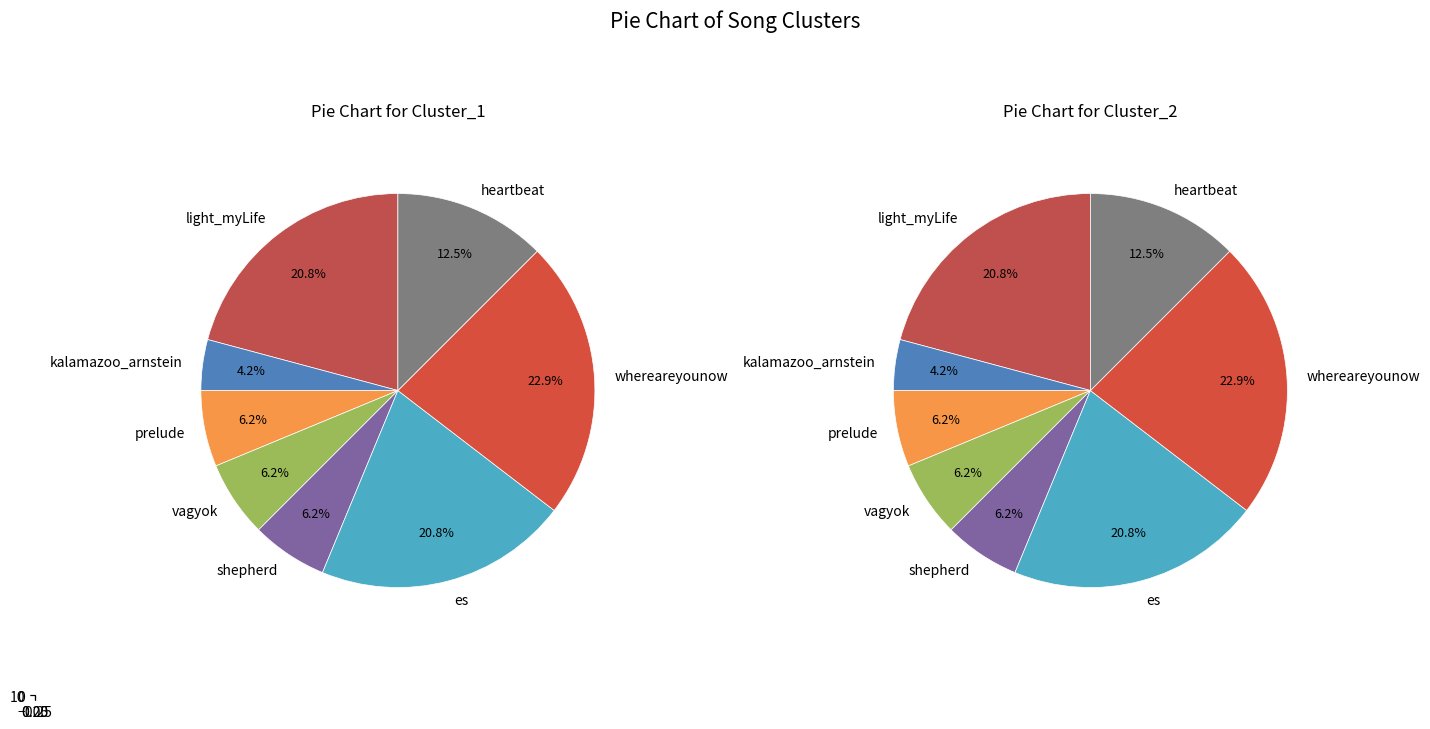

To the nearest percent, what is the combined percentage of shepherd and kalamazoo_arnstein?

10%